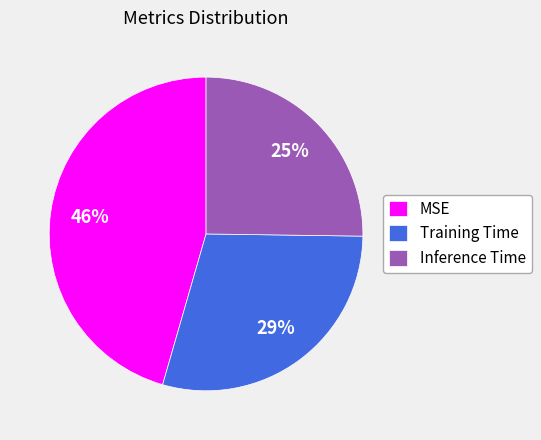

Rank the categories by value from highest to lowest.

MSE, Training Time, Inference Time